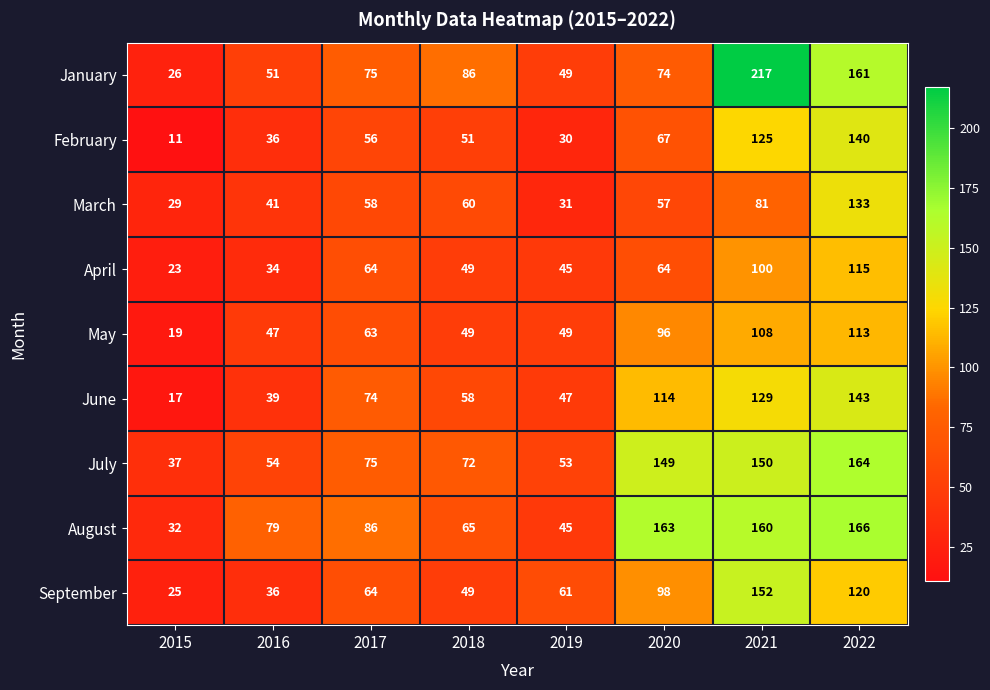

At how many categories does at least one series exceed 39?

7